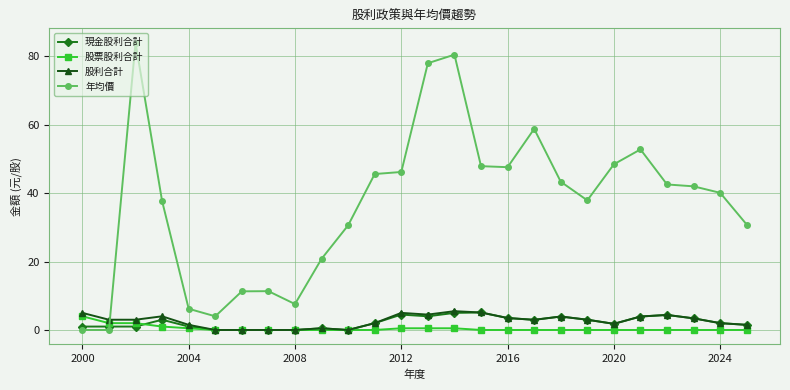

What is the maximum value shown in the chart?

84.0